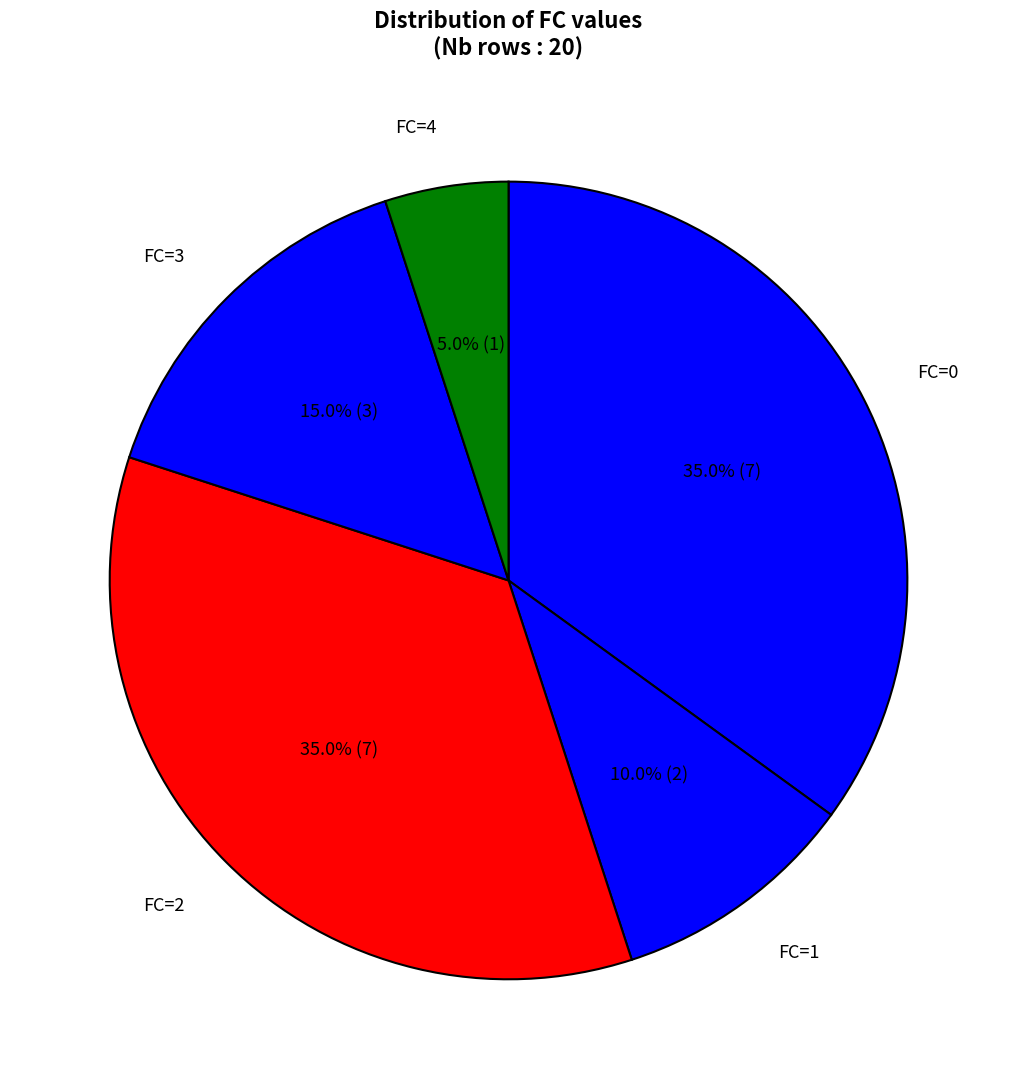

Count the number of slices in the pie.

5